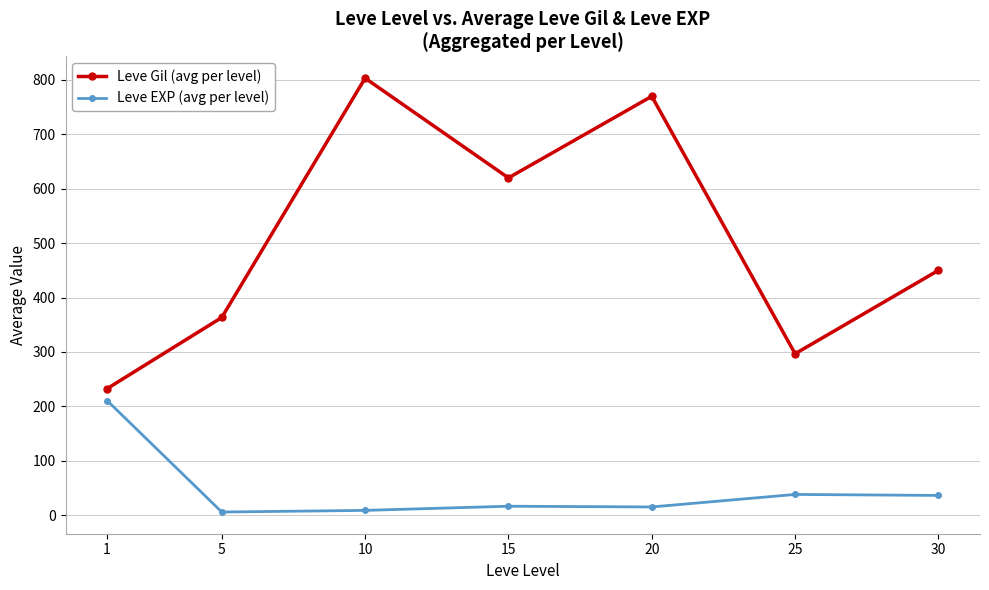

In Leve EXP (avg per level), how many points are lower than both neighbors (excluding endpoints)?

2